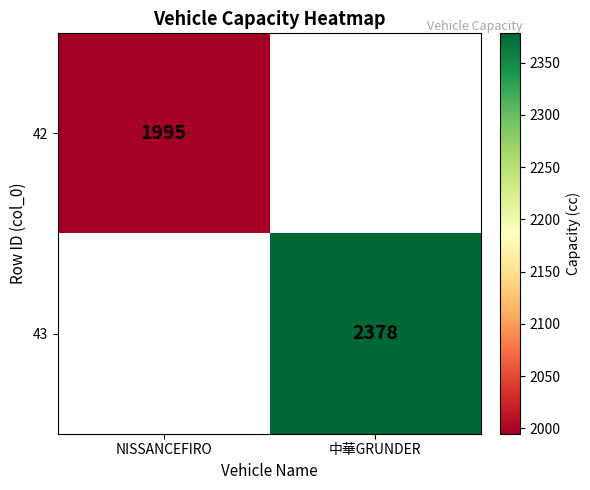

The value of 42 at NISSANCEFIRO is 1995. True or false?

True